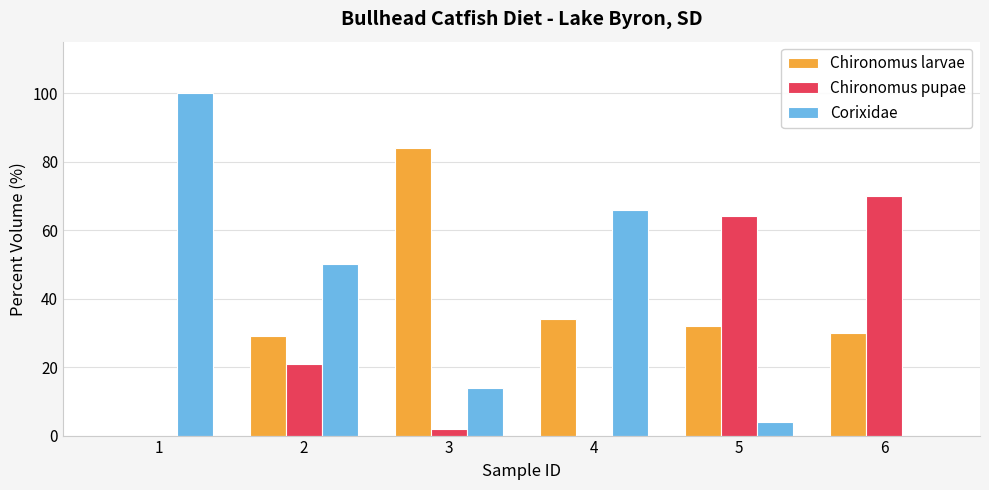

What is the sum of all Corixidae values?

234